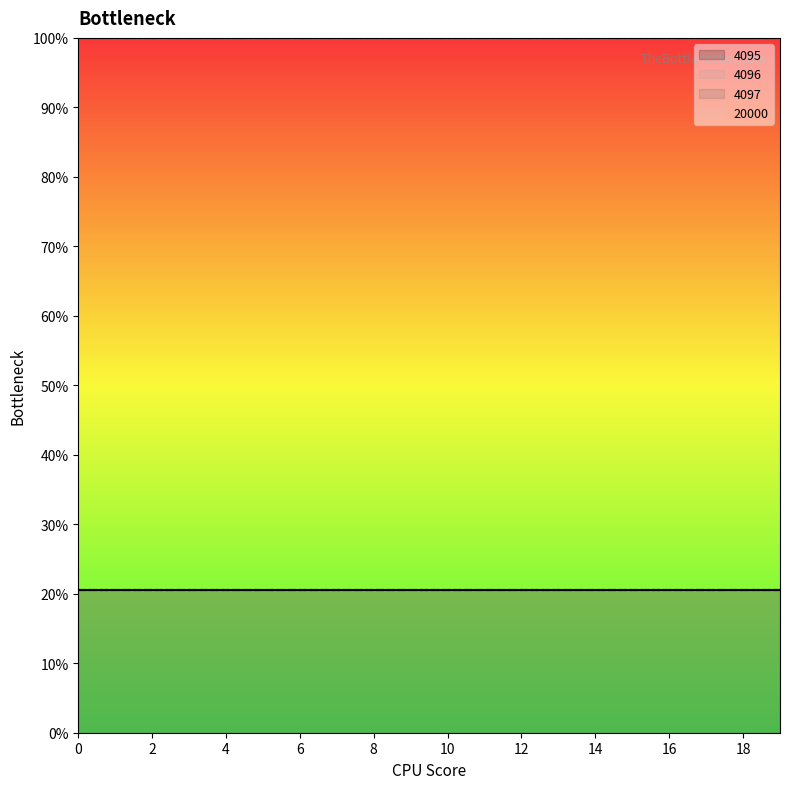

True or false: 4096 has more than 1 points higher than both neighbors.

False